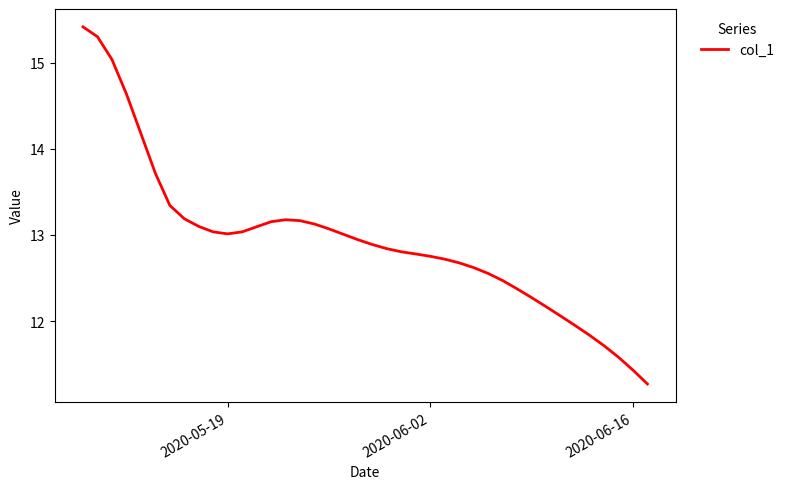

What is the difference between the maximum and minimum values?

4.1